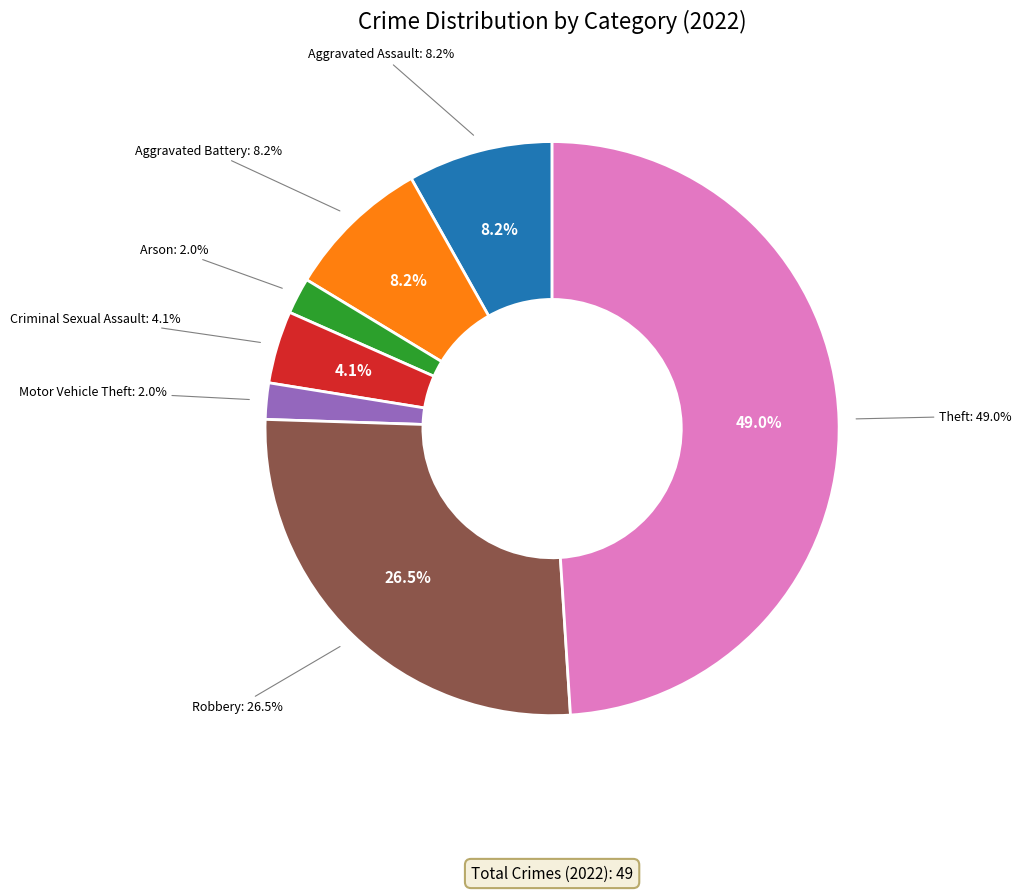

Is the sum of Aggravated Assault and Theft greater than half?

Yes